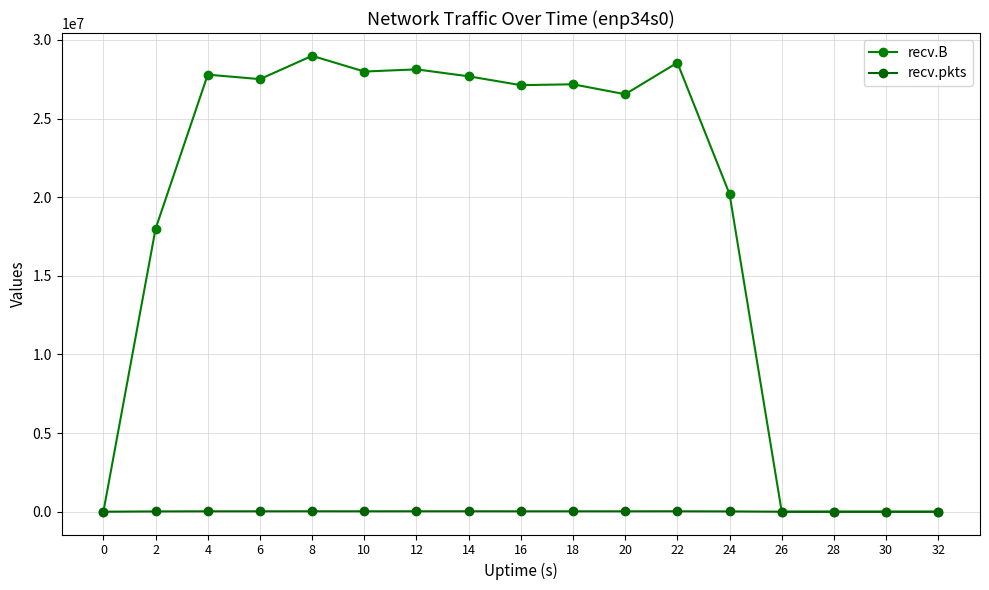

Where is the first local maximum for recv.pkts?

8